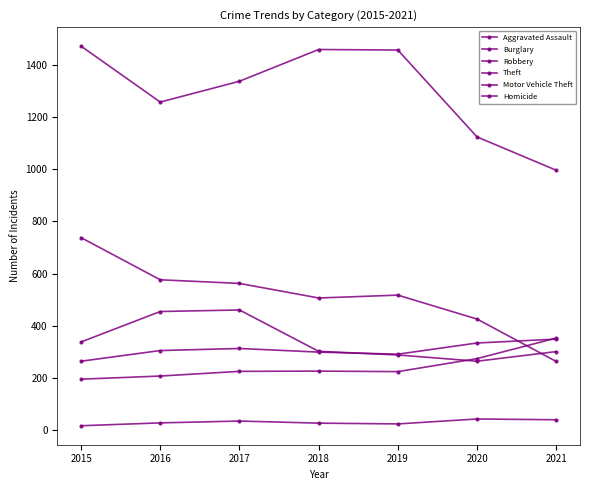

Reading right to left, what are all the values shown in this chart?

Aggravated Assault: 2021=352	2020=273	2019=223	2018=225	2017=224	2016=206	2015=194
Burglary: 2021=262	2020=425	2019=517	2018=506	2017=562	2016=576	2015=738
Robbery: 2021=300	2020=263	2019=287	2018=301	2017=460	2016=454	2015=337
Theft: 2021=997	2020=1125	2019=1459	2018=1461	2017=1339	2016=1259	2015=1474
Motor Vehicle Theft: 2021=348	2020=333	2019=290	2018=298	2017=312	2016=304	2015=263
Homicide: 2021=38	2020=41	2019=22	2018=25	2017=33	2016=26	2015=15